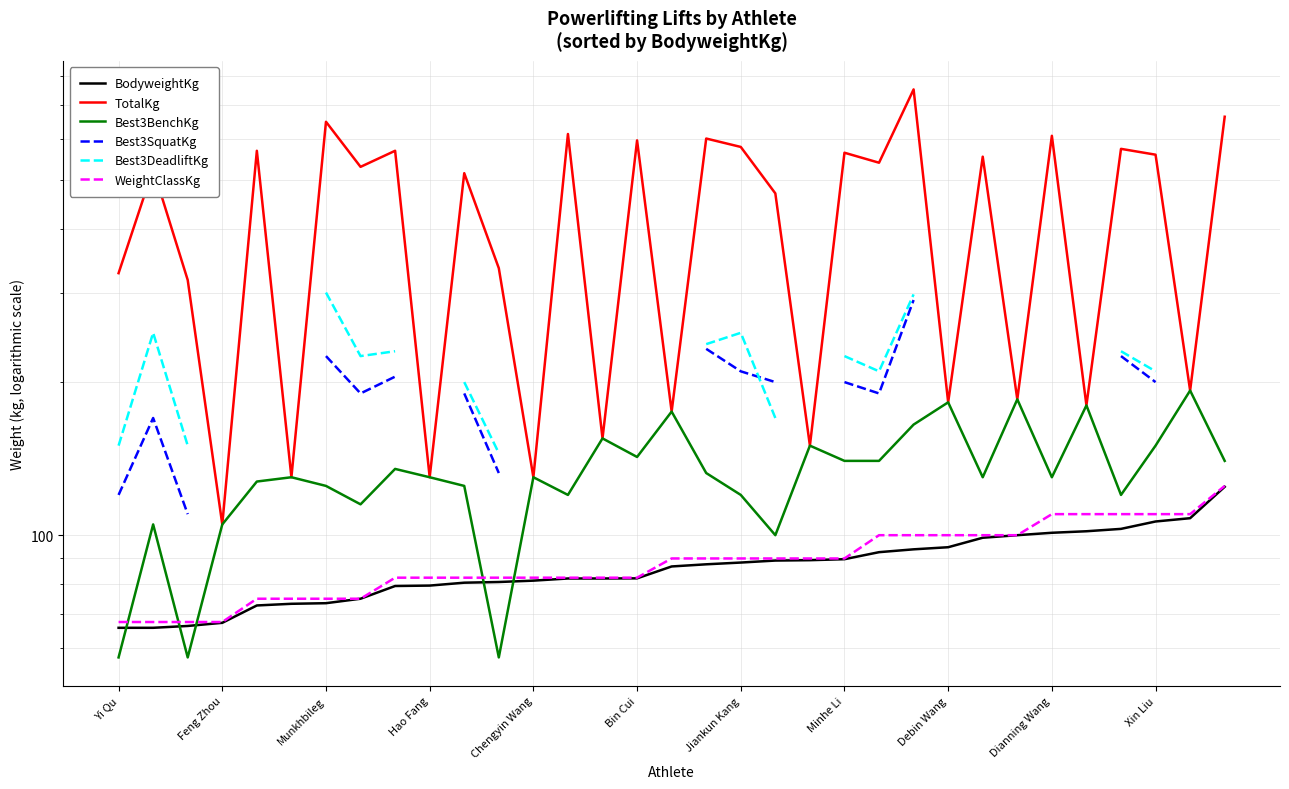

Which has a higher value, Minhe Li or 23?

23